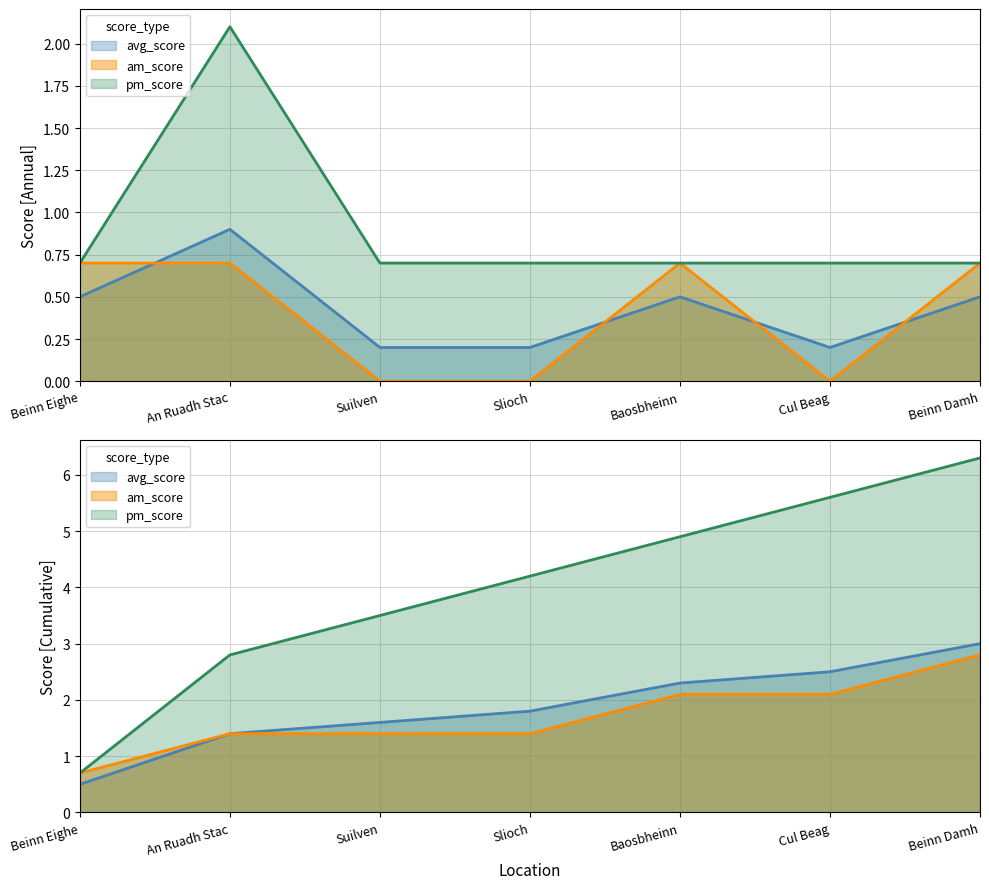

Where is avg_score nearest to the value 0?

Suilven